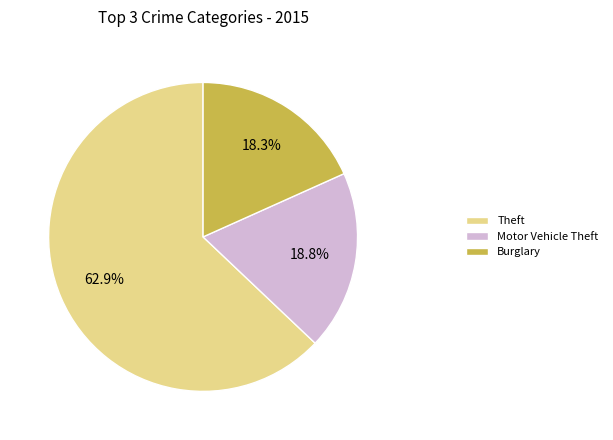

What is the largest slice in the pie chart?

Theft